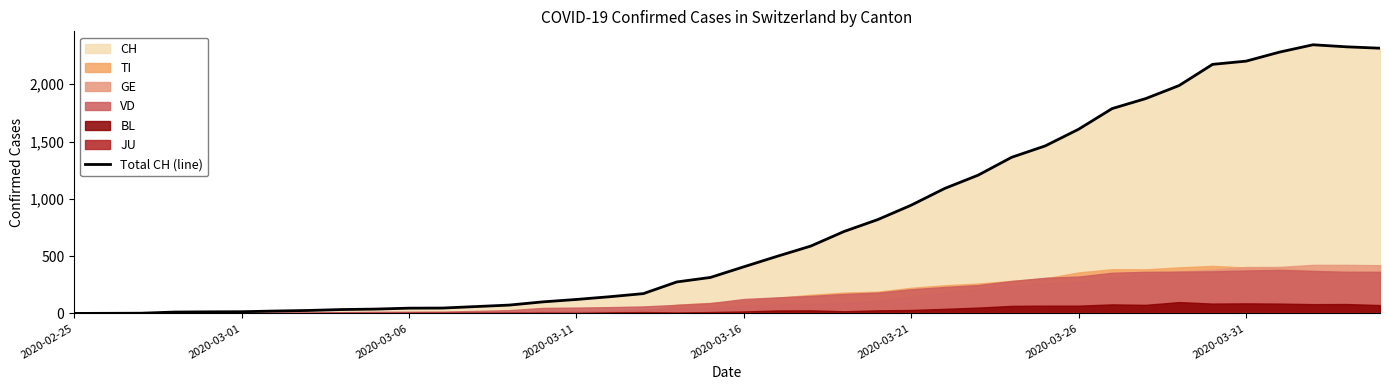

What is the maximum value for Total CH (line)?

2345